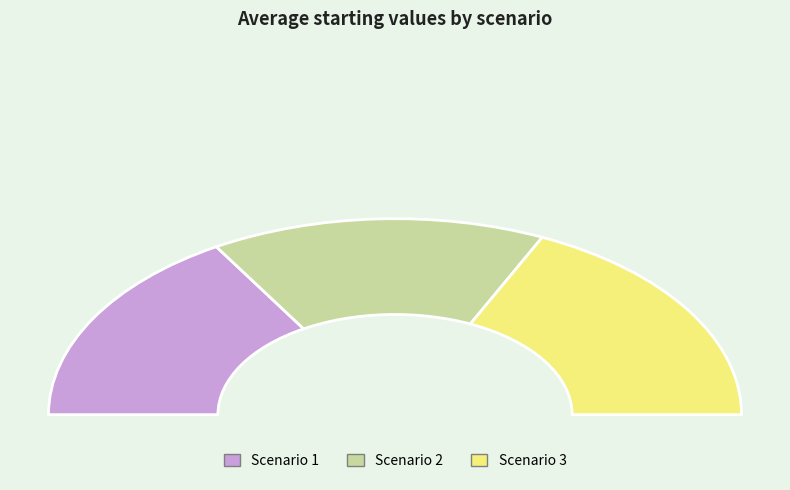

What portion of the pie excludes Scenario 3?

64.0%